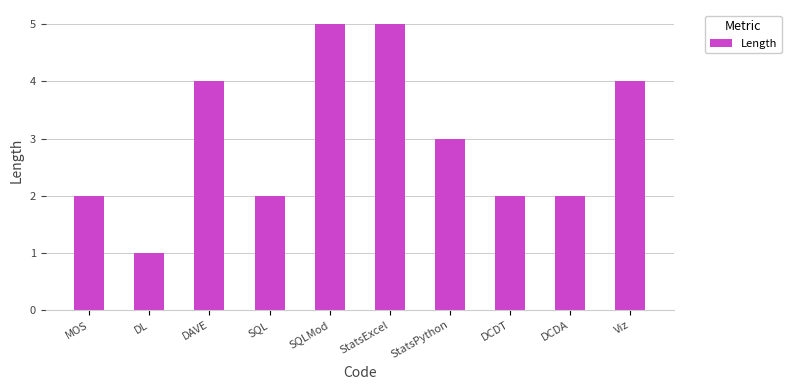

The chart shows a value of 2 at StatsExcel. True or false?

False